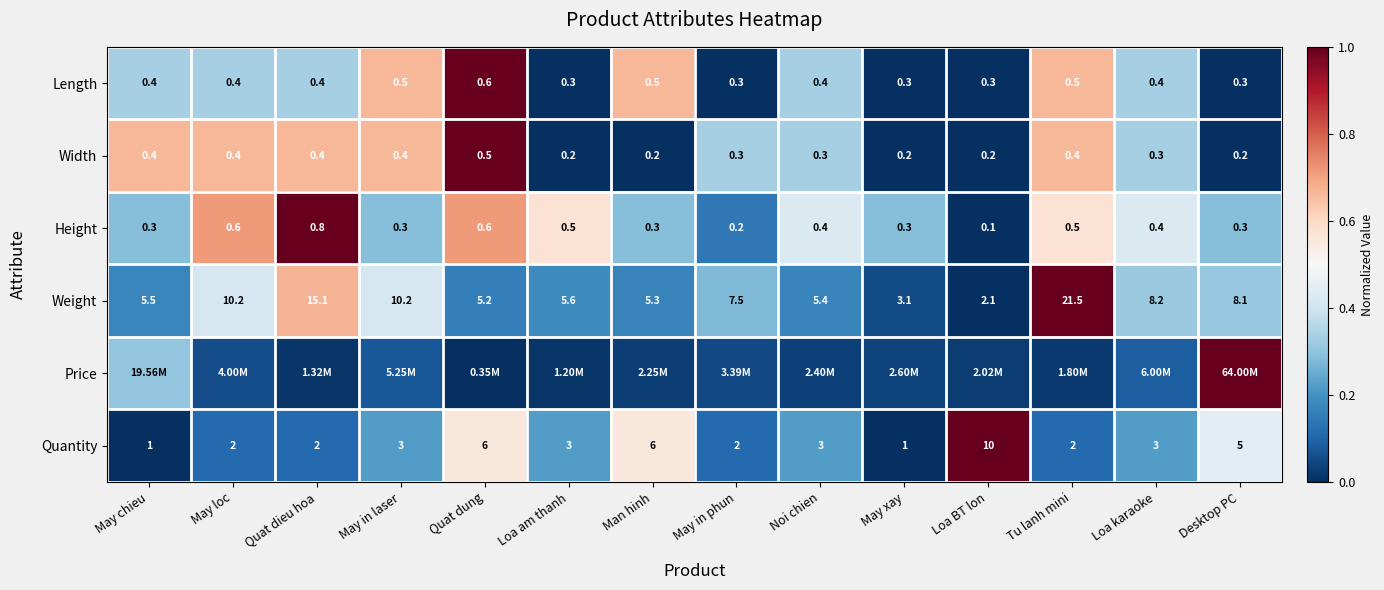

Which category has the highest value in the Length series?

Quat dung